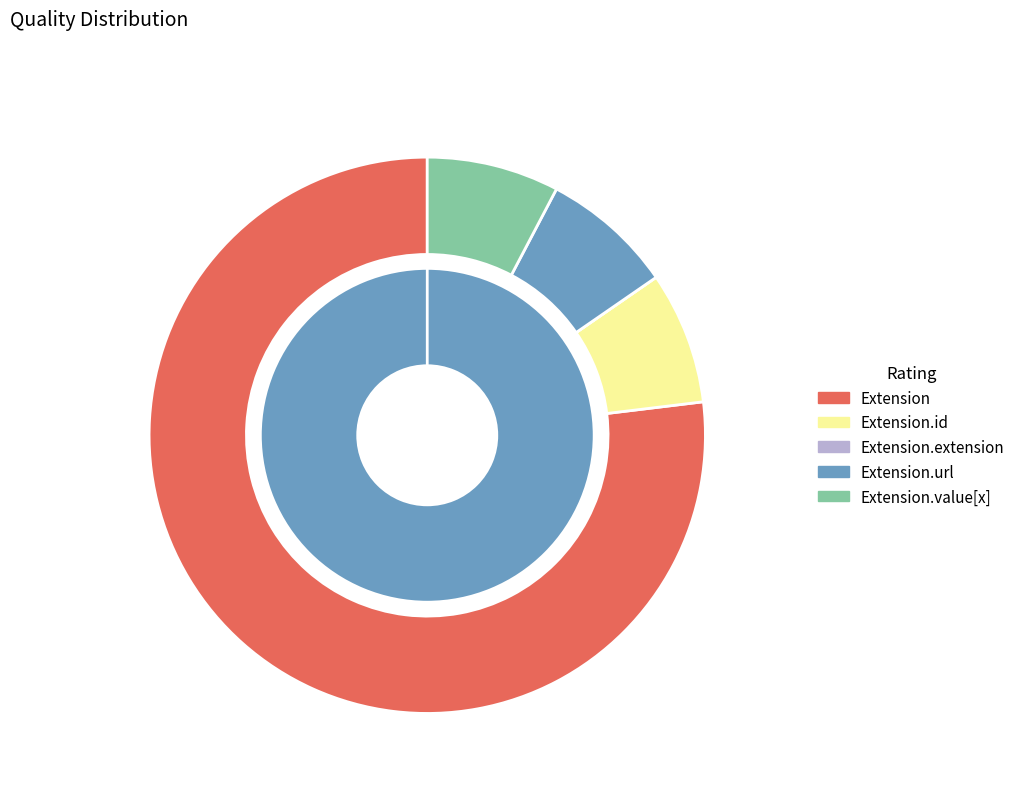

Do Extension.url and Extension.id together represent more than half of the pie?

Yes